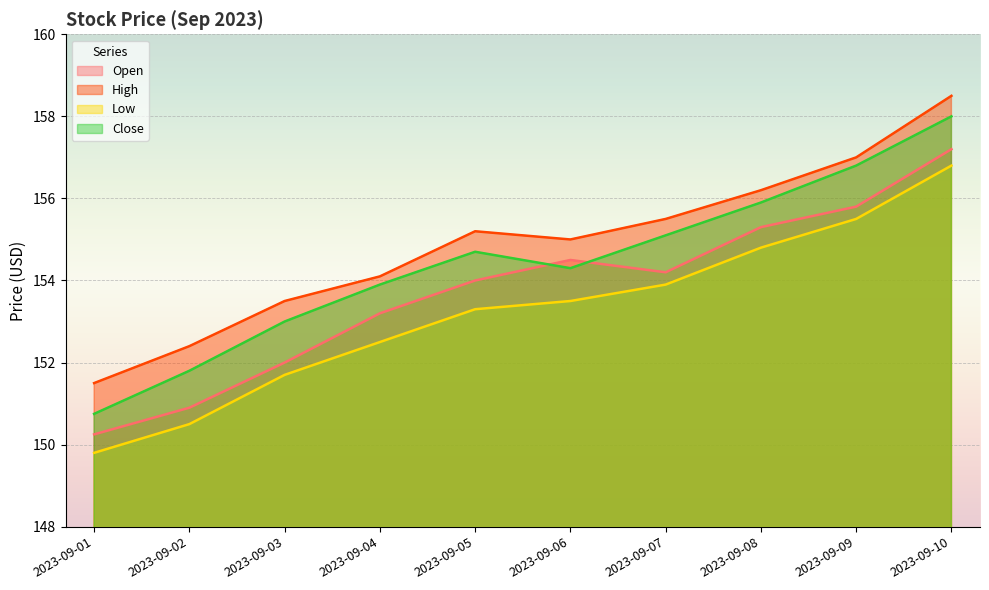

What is the spread (max minus min) of values at 2023-09-10?

1.7